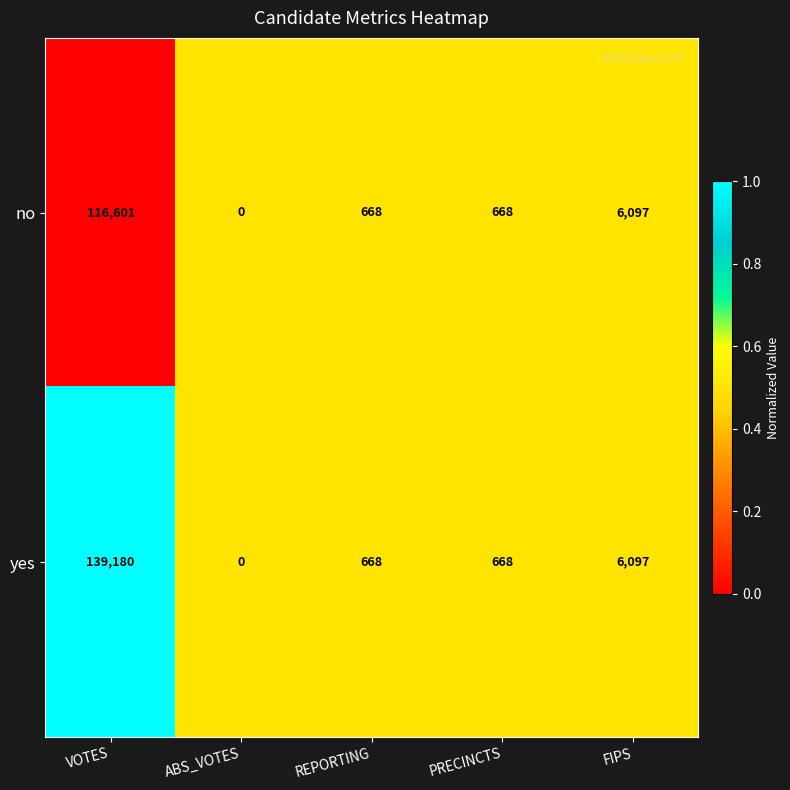

At which category does the chart reach its minimum across all series?

ABS_VOTES